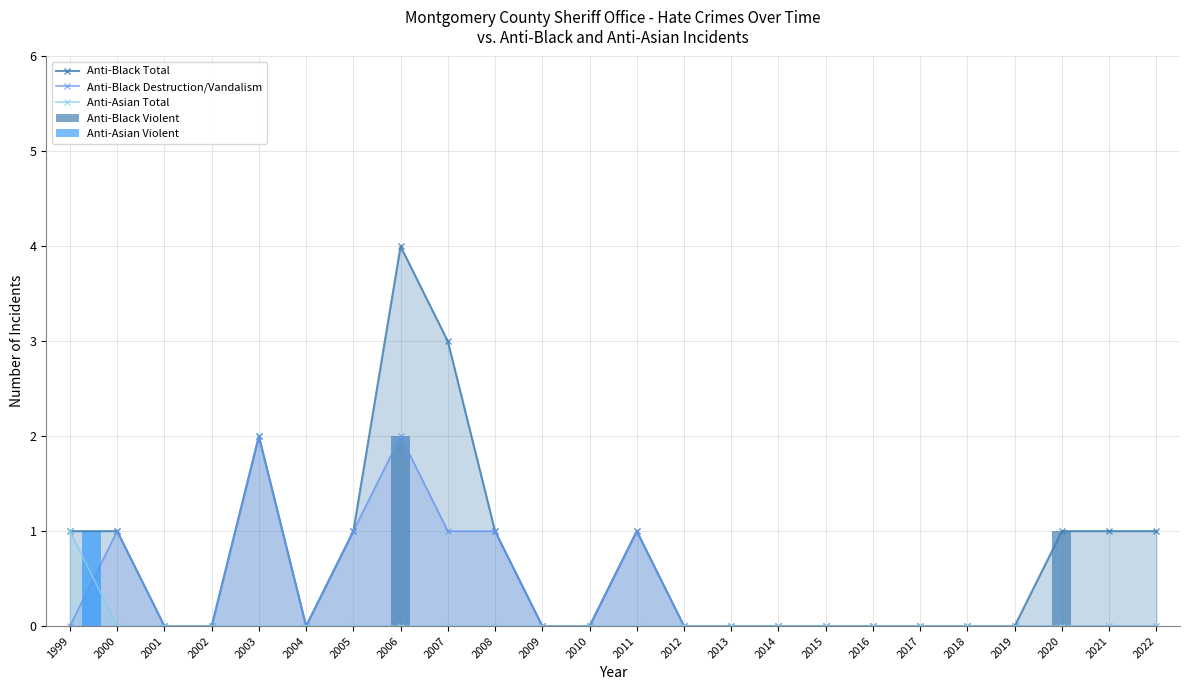

Is the value of Anti-Asian Total at 2020 greater than the value of Anti-Black Destruction/Vandalism at 2006?

No